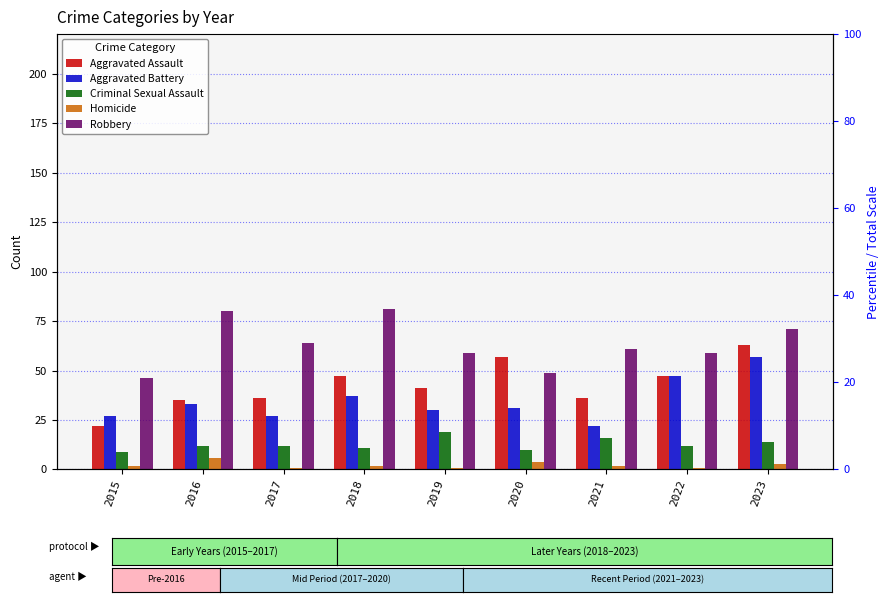

What is the value of the Criminal Sexual Assault bar at the 8th from the left?

12